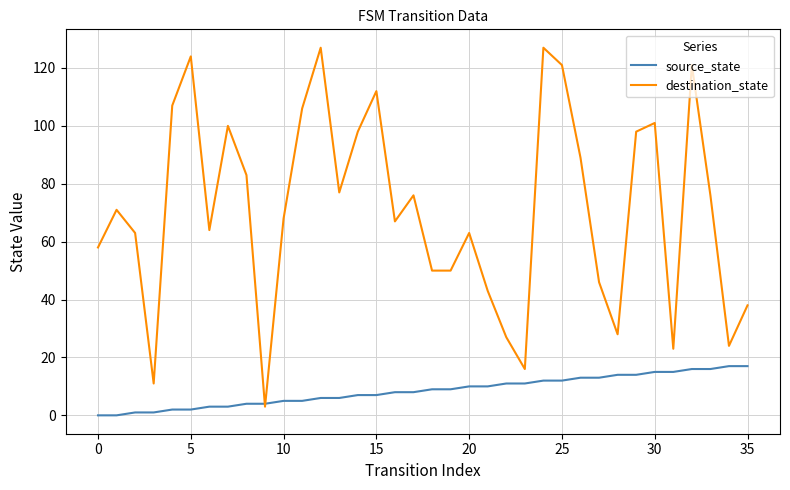

Which series has the largest range (max minus min)?

destination_state